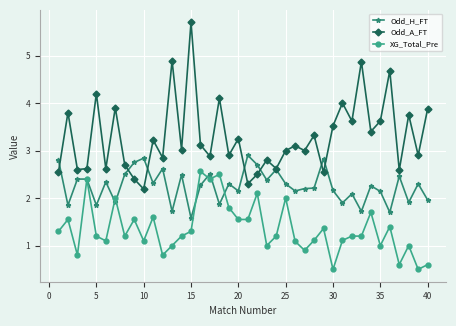

Rank the series by their average value, from lowest to highest.

XG_Total_Pre, Odd_H_FT, Odd_A_FT